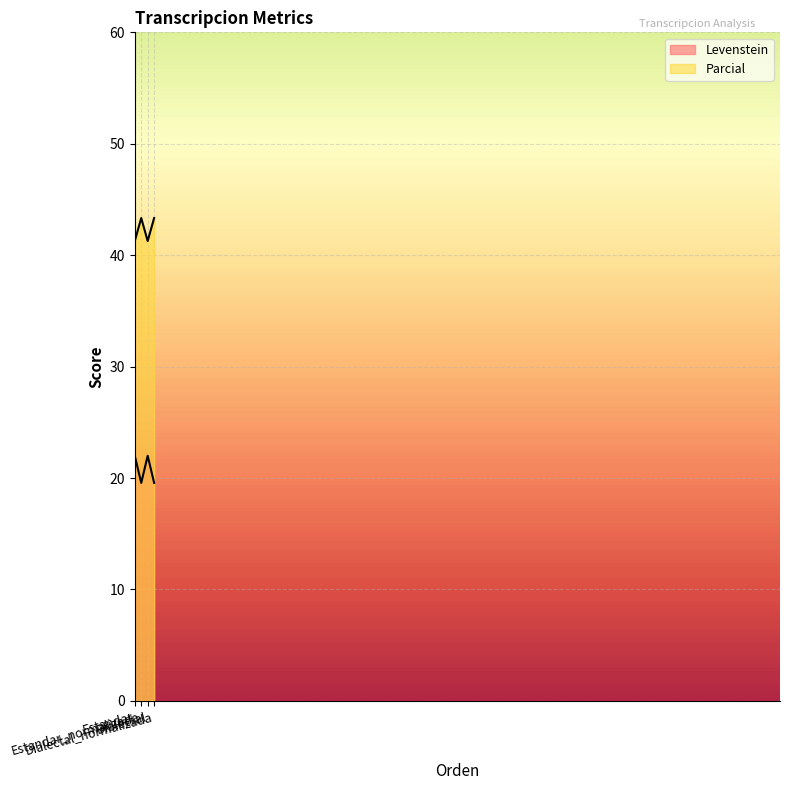

What is the value of the Levenstein point at the 1st from the left?

22.0